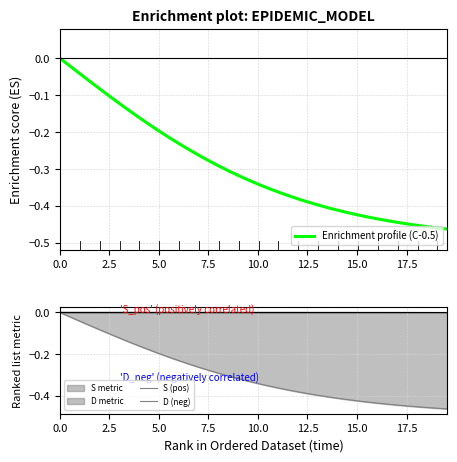

How many times do Enrichment profile (C-0.5) and D (neg) cross each other?

2